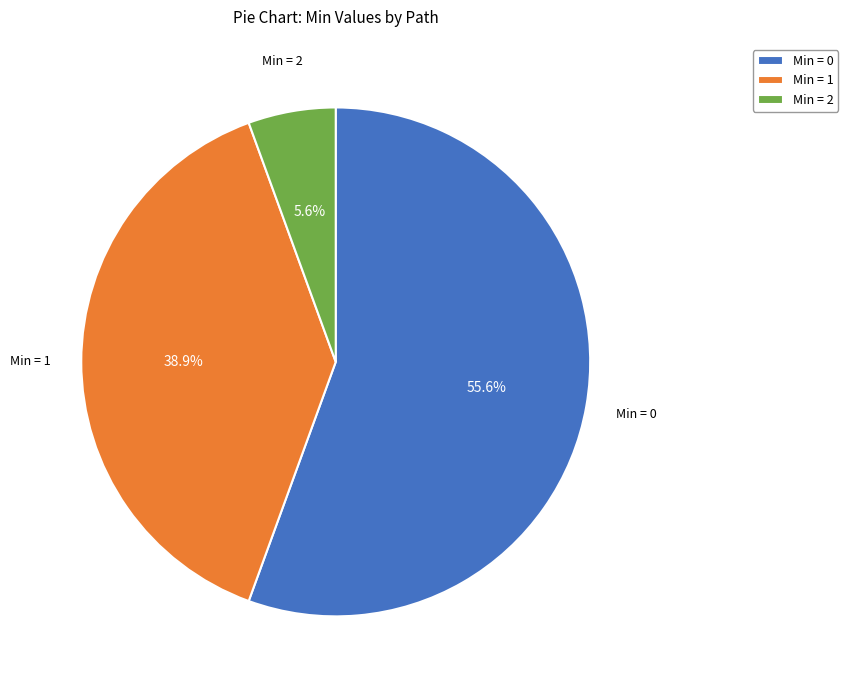

Count the number of slices in the pie.

3